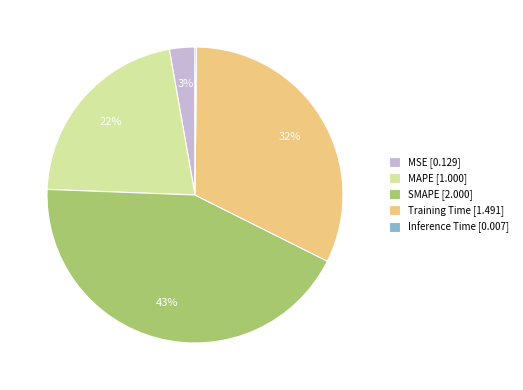

To the nearest percent, what is the combined percentage of MSE [0.129] and Training Time [1.491]?

35%